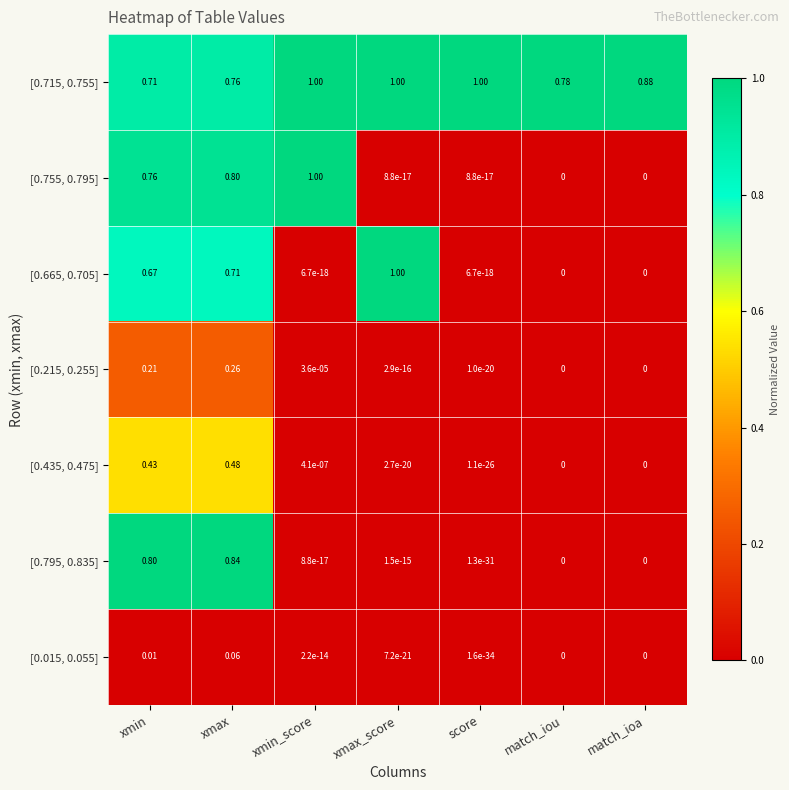

At which category is the sum across all series the highest?

xmax